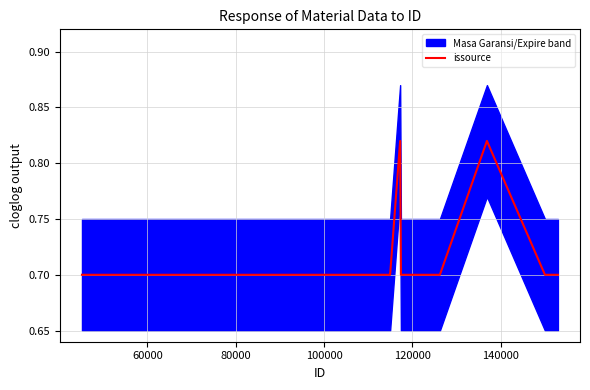

What is the minimum value for issource?

0.7